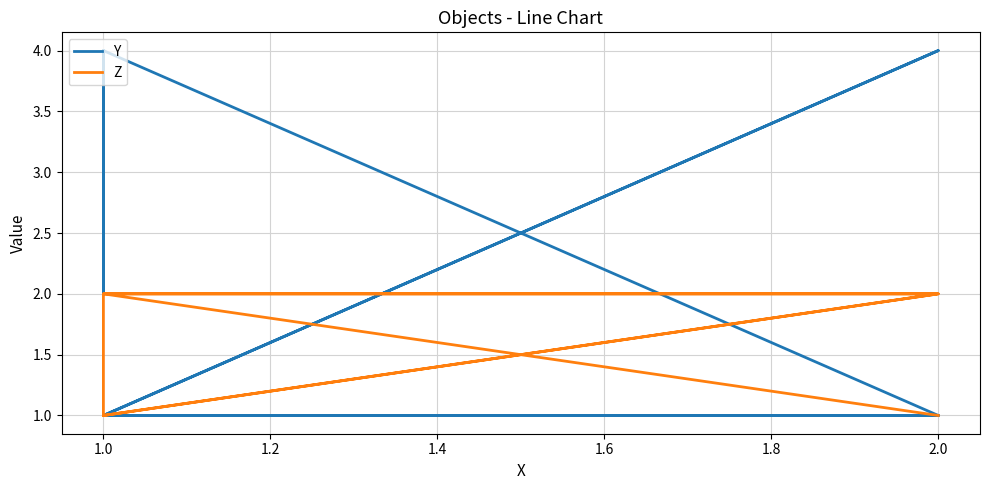

Which series has the largest total across all categories?

Y